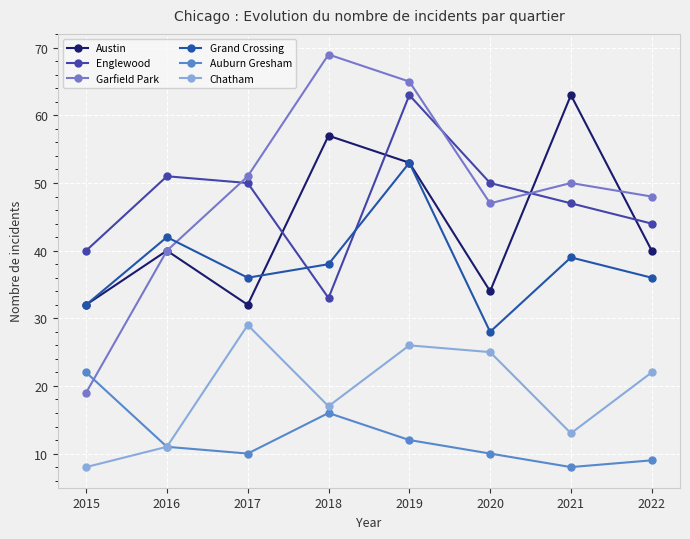

How many lines are shown in the chart?

6